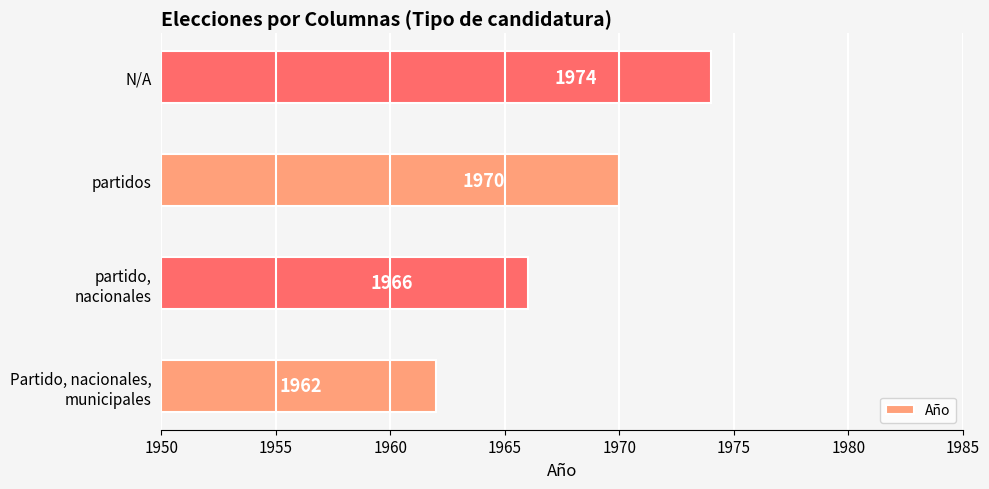

Rank the categories by value from highest to lowest.

N/A, partidos, partido,
nacionales, Partido, nacionales,
municipales